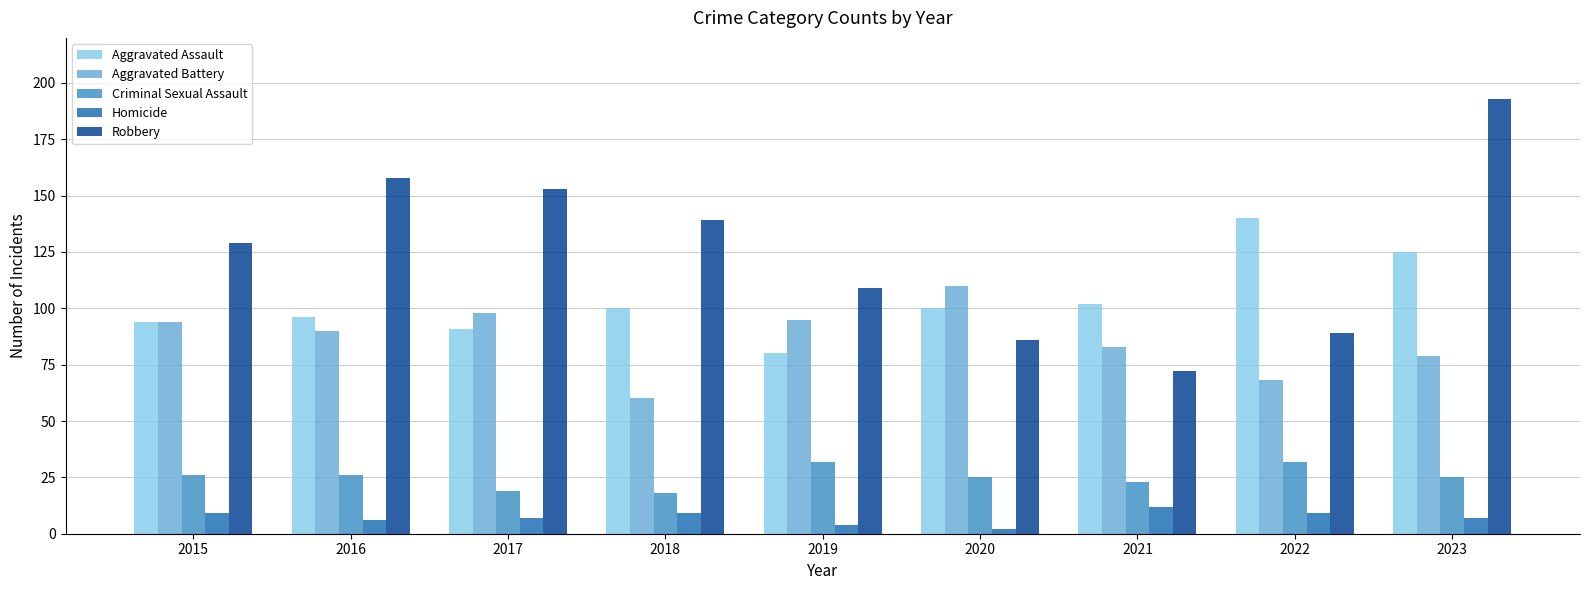

What is the difference between the maximum and second lowest values in the Criminal Sexual Assault series?

13